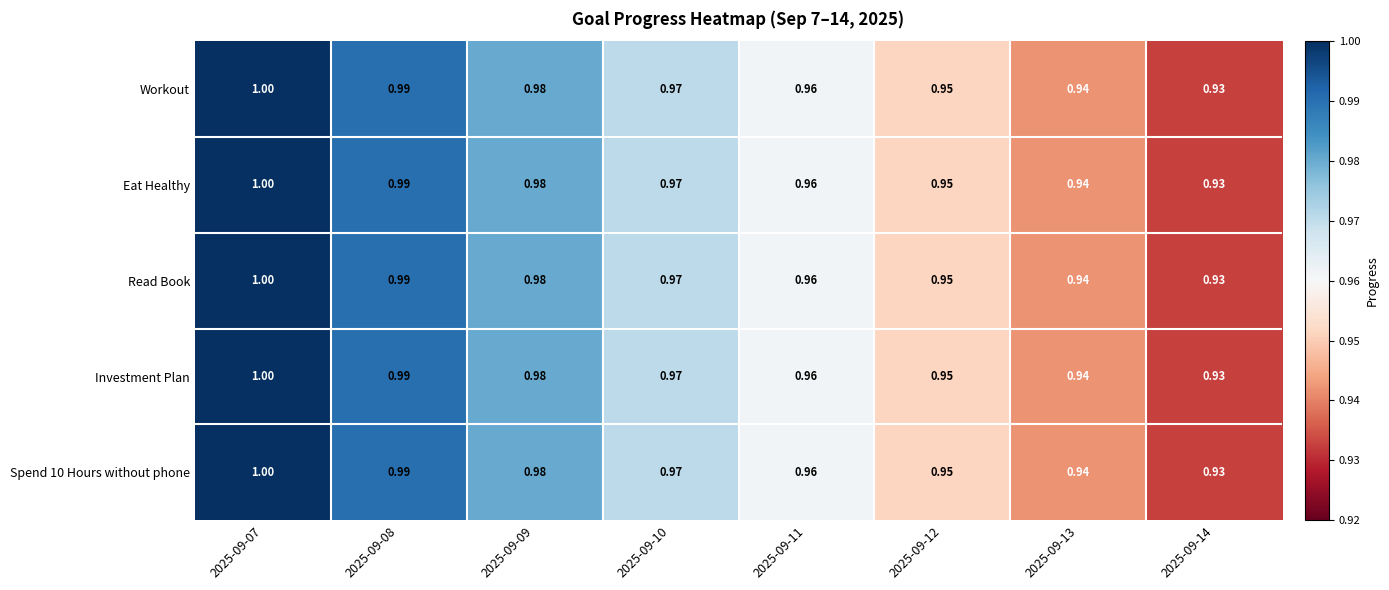

Is the value of Read Book at 2025-09-11 greater than the value of Eat Healthy at 2025-09-08?

No